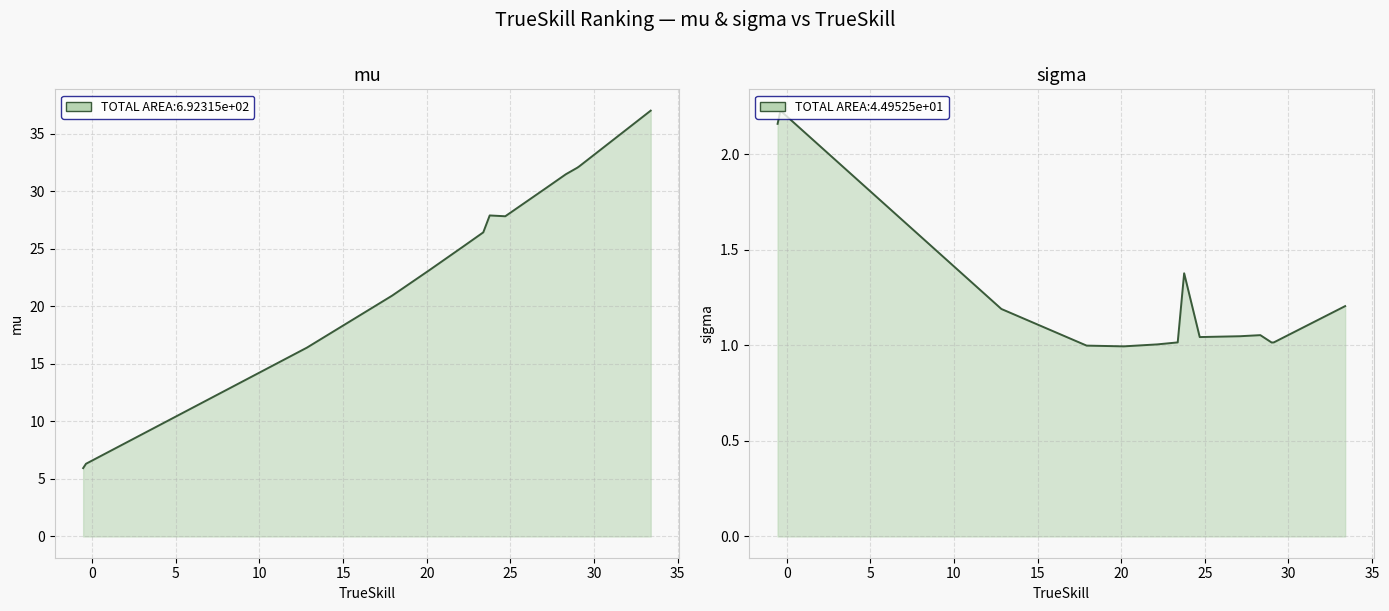

Rank the series by their maximum value, from highest to lowest.

mu, sigma